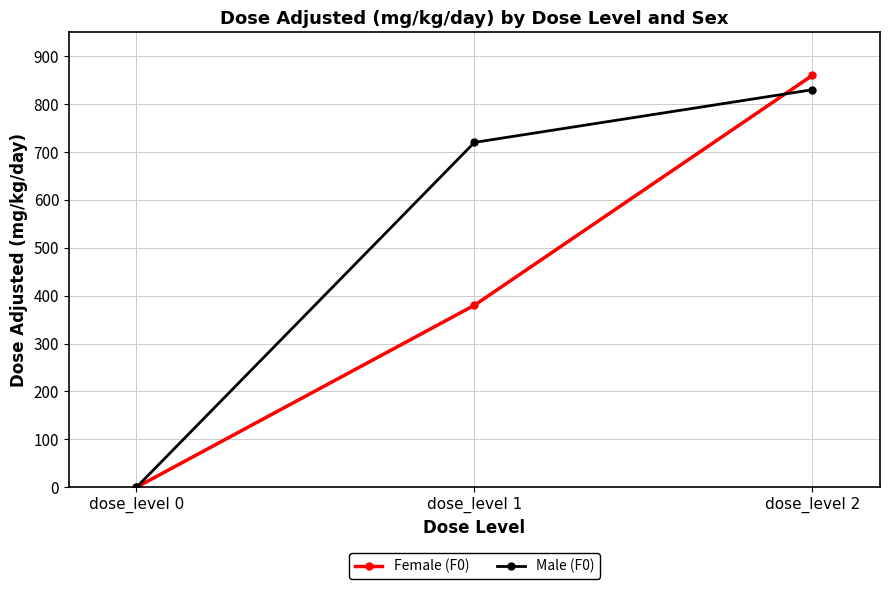

At which label does Male (F0) reach its minimum?

dose_level 0